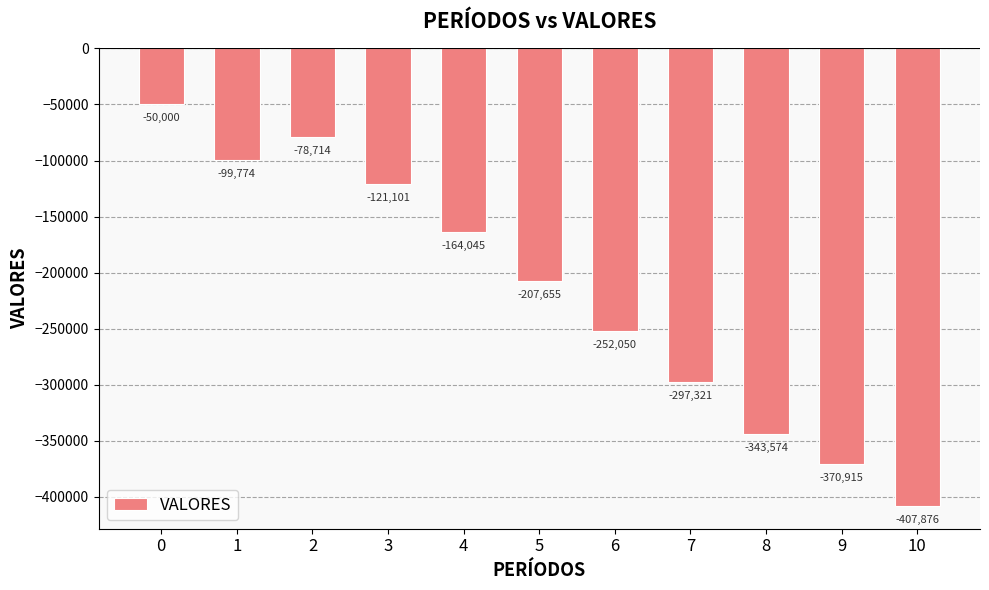

What is the sum of the values at 0 and 7?

-347321.1